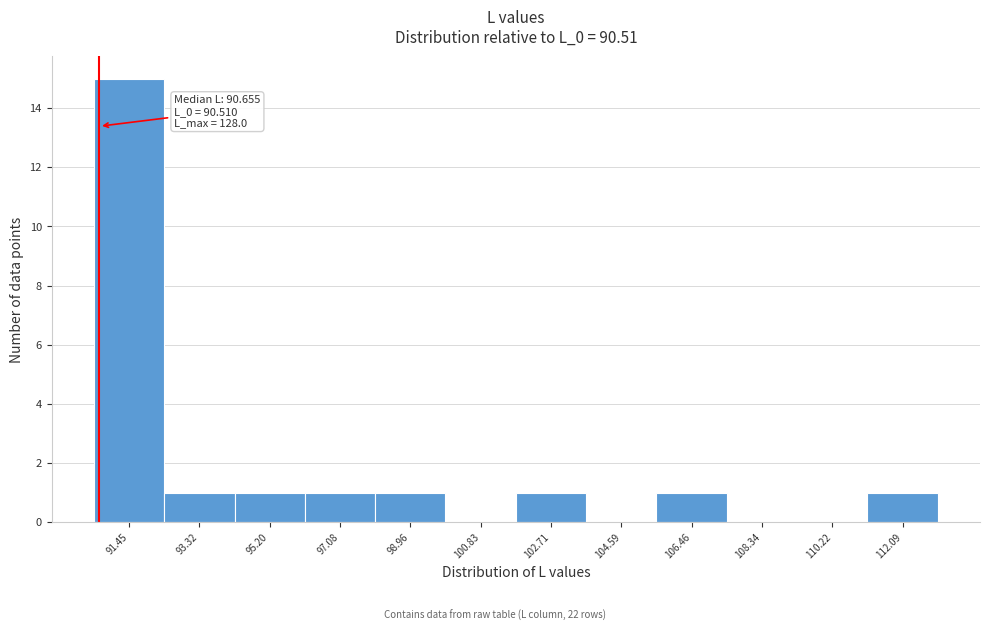

Which range on the x-axis has the tallest bar?

90.6 to 92.4